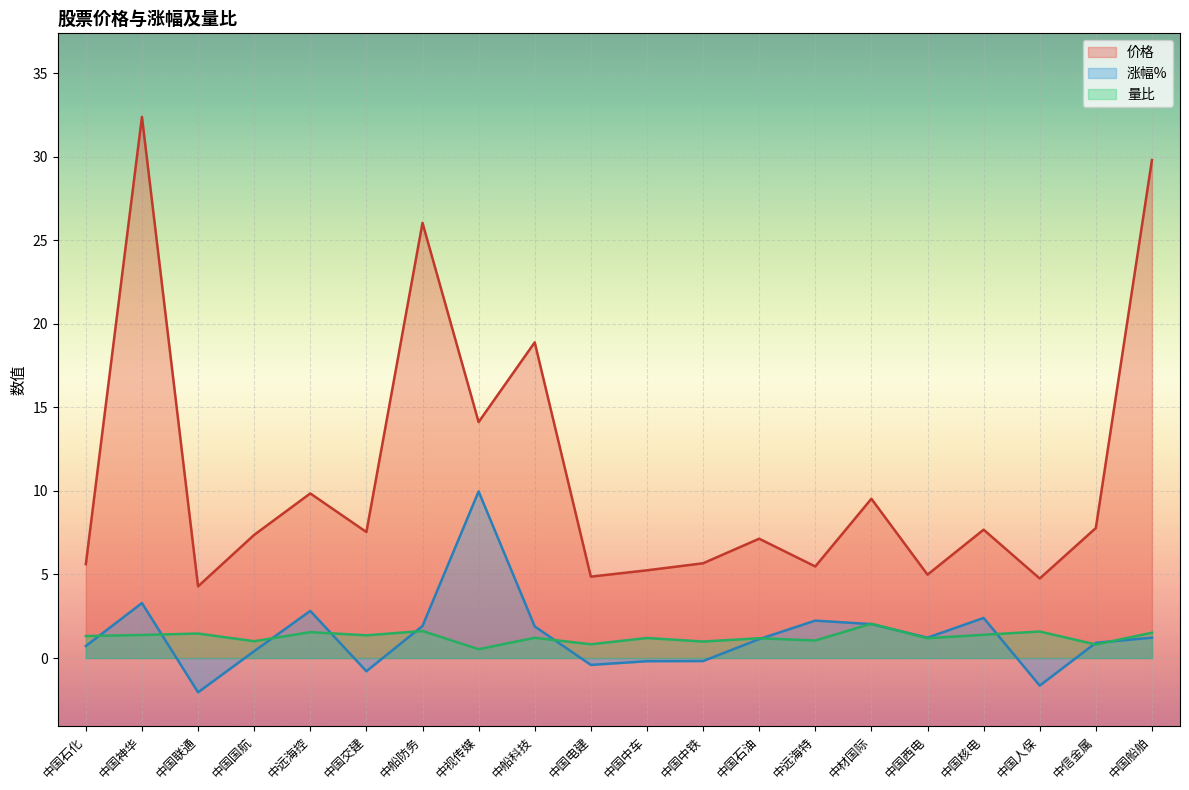

The value of 涨幅% at 中国交建 is -1.2. True or false?

False